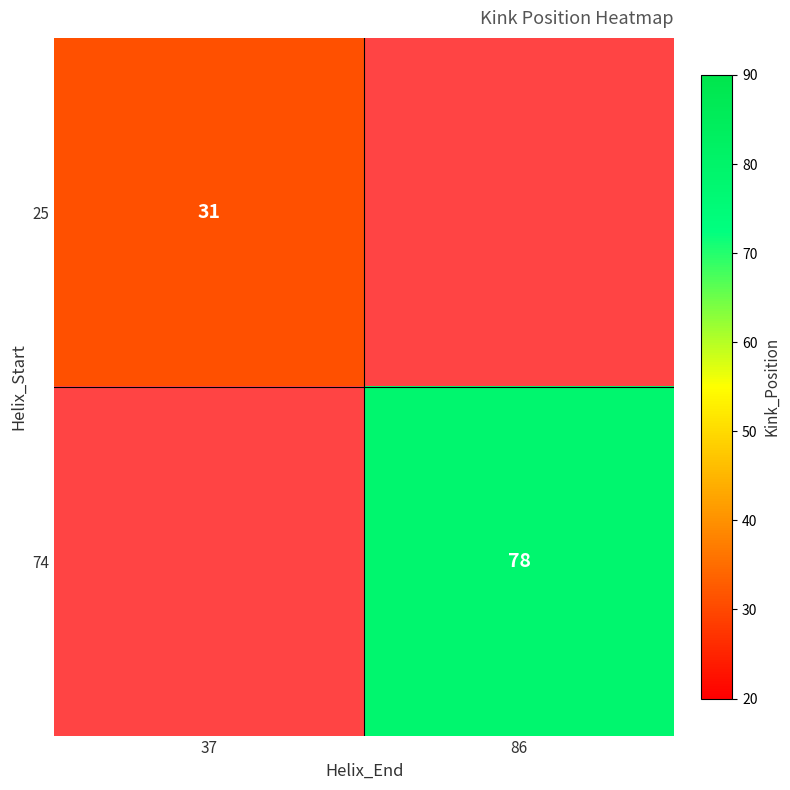

Count the number of data series in this chart.

2